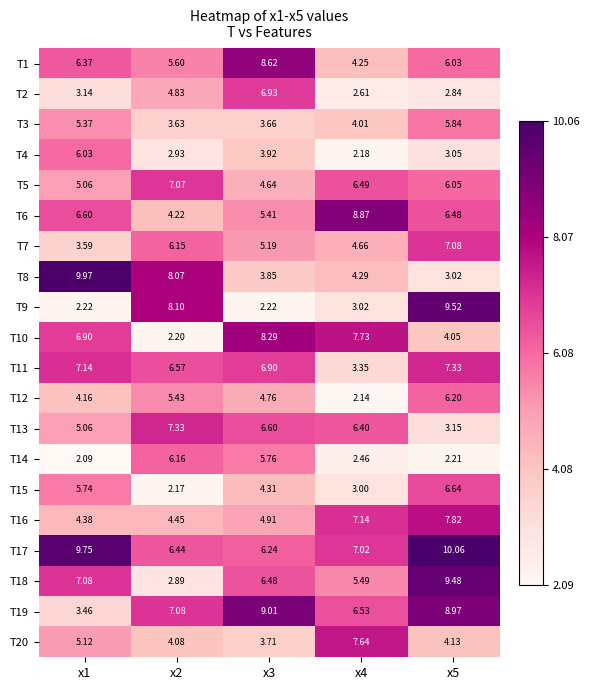

Which label corresponds to the largest value in the chart?

x5